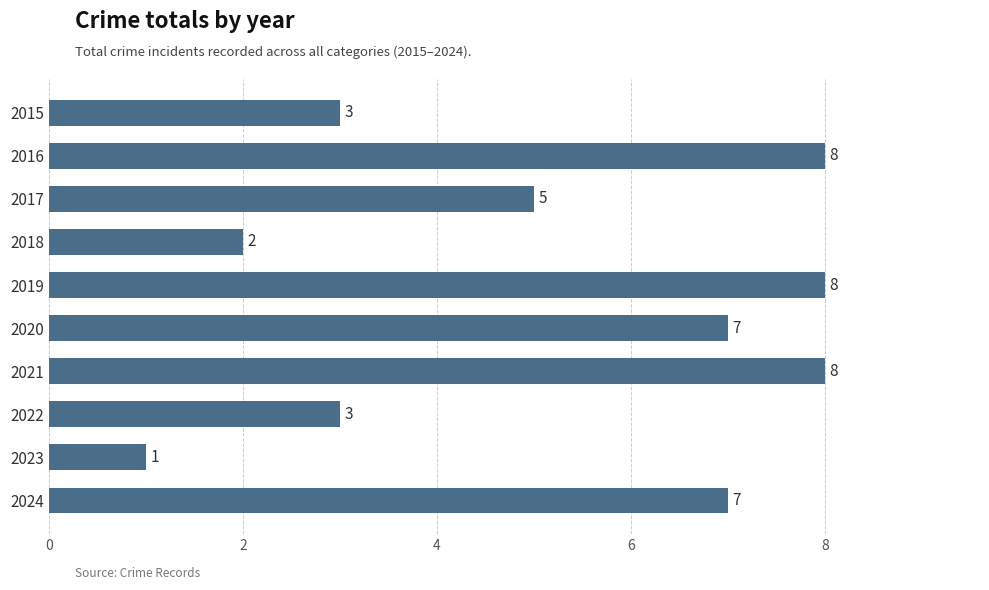

Reading bottom to top, list all the values displayed in this chart.

2024=7	2023=1	2022=3	2021=8	2020=7	2019=8	2018=2	2017=5	2016=8	2015=3